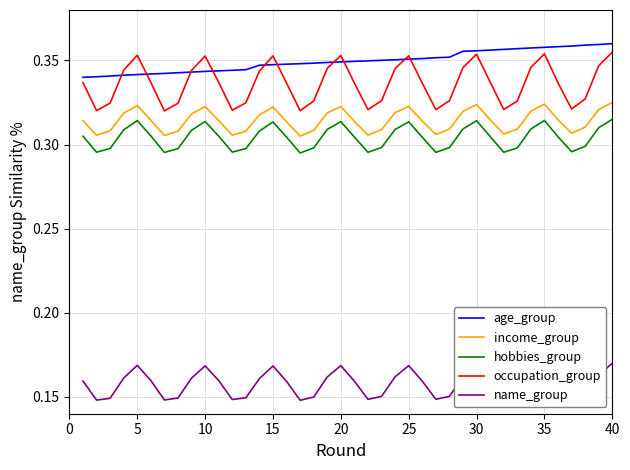

How many interior local peaks does the hobbies_group series have?

7